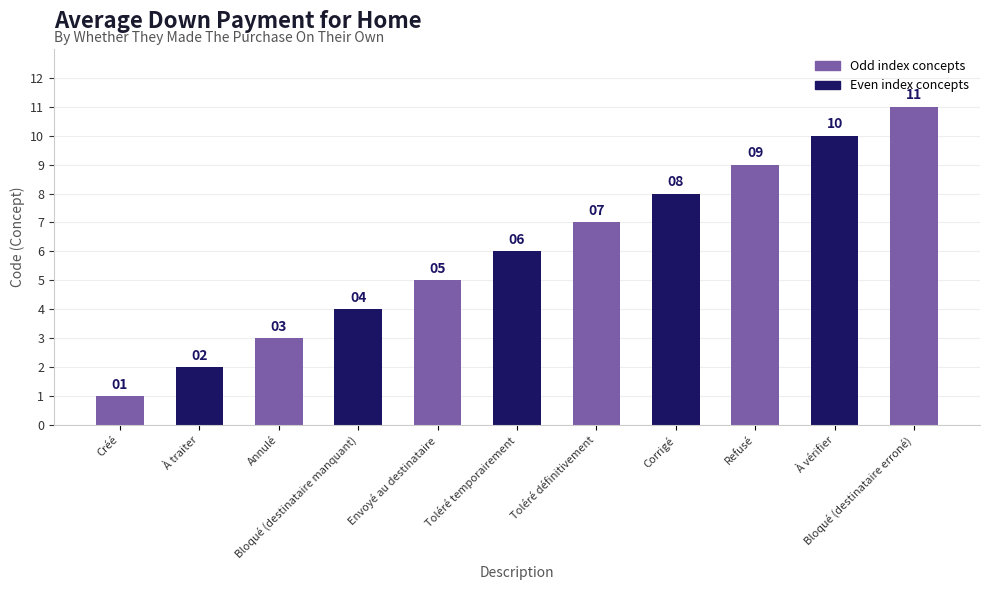

Reading left to right, transcribe all the data shown in this chart.

1	2	3	4	5	6	7	8	9	10	11